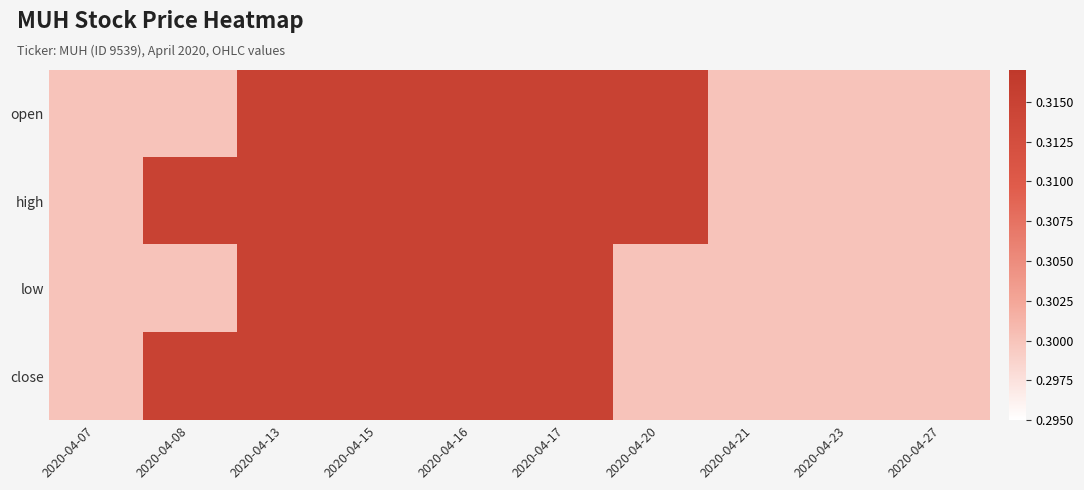

What is the greatest value displayed?

0.3